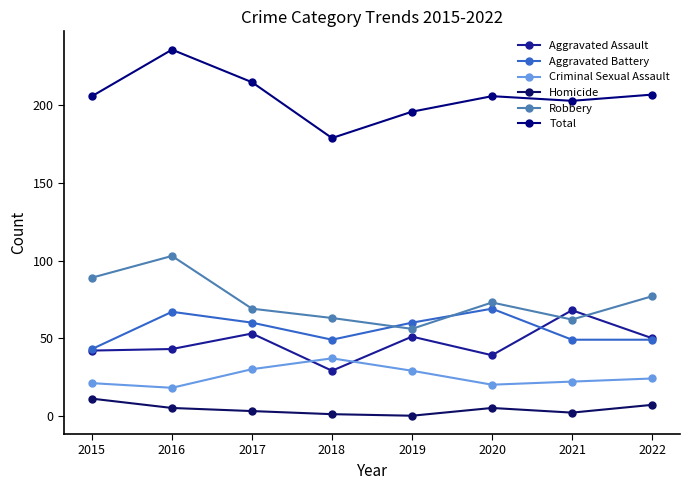

Which category has the highest value across all series?

2016